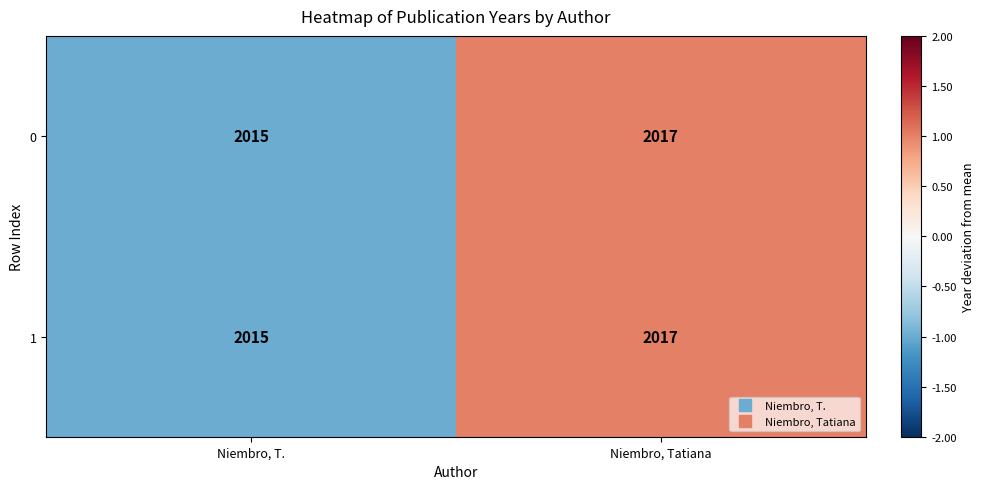

Rank the categories by 0 value from lowest to highest.

Niembro, T., Niembro, Tatiana